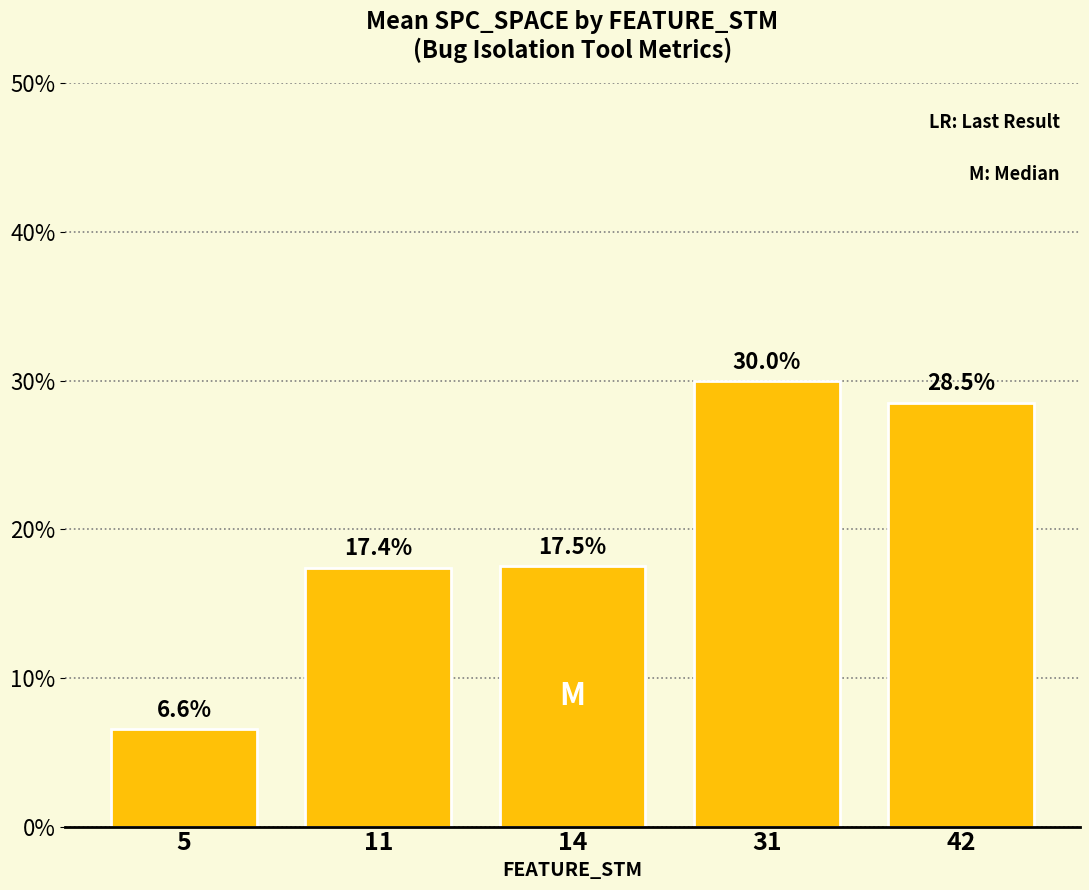

What is the minimum value shown in the chart?

6.6